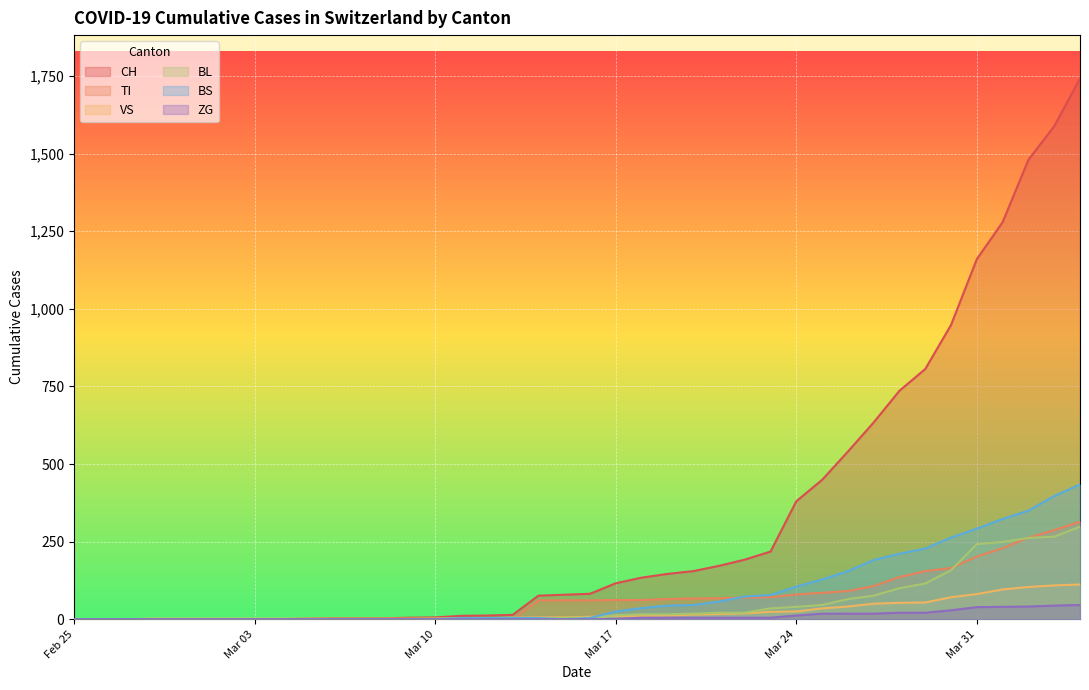

How many lines are shown in the chart?

6